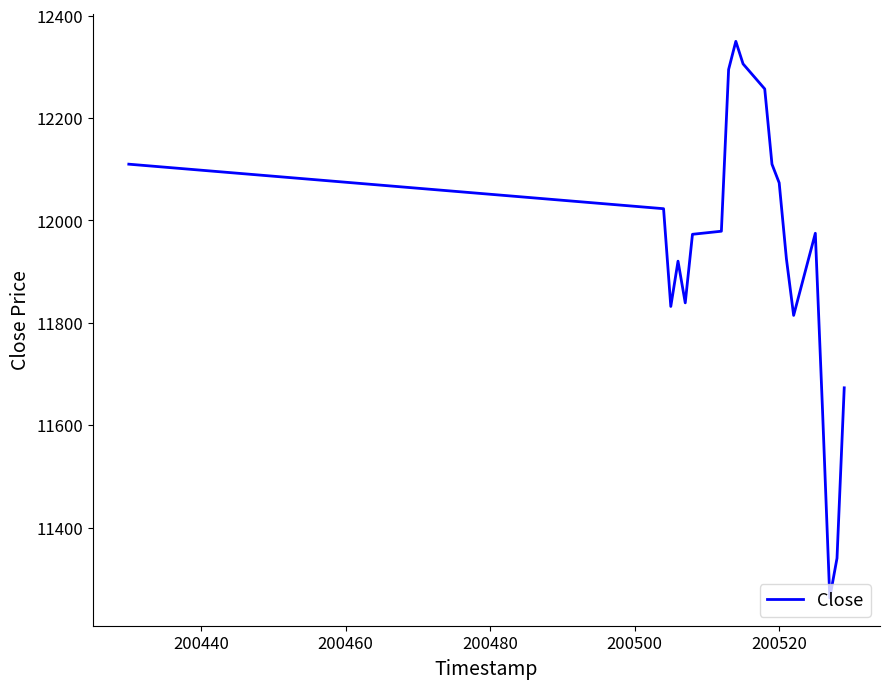

What is the difference between the maximum and minimum values?

1087.5